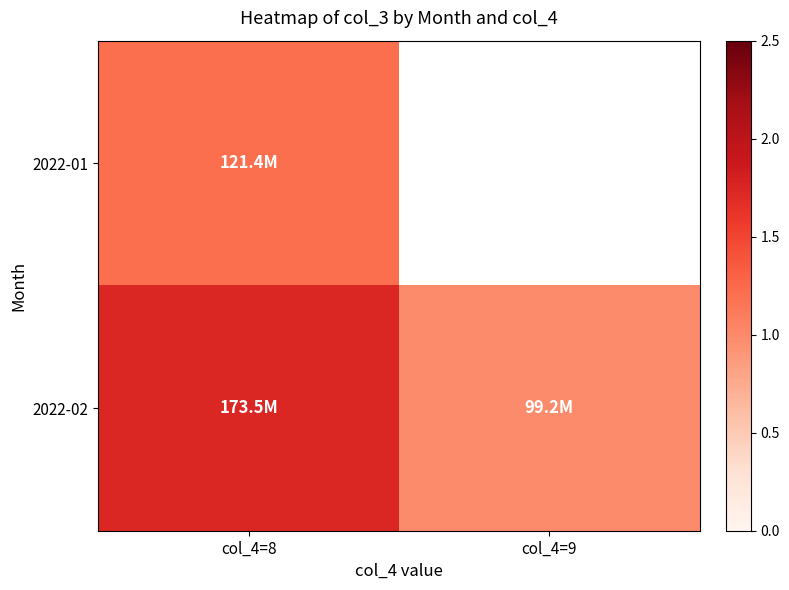

What is the spread (max minus min) of values at col_4=8?

0.5